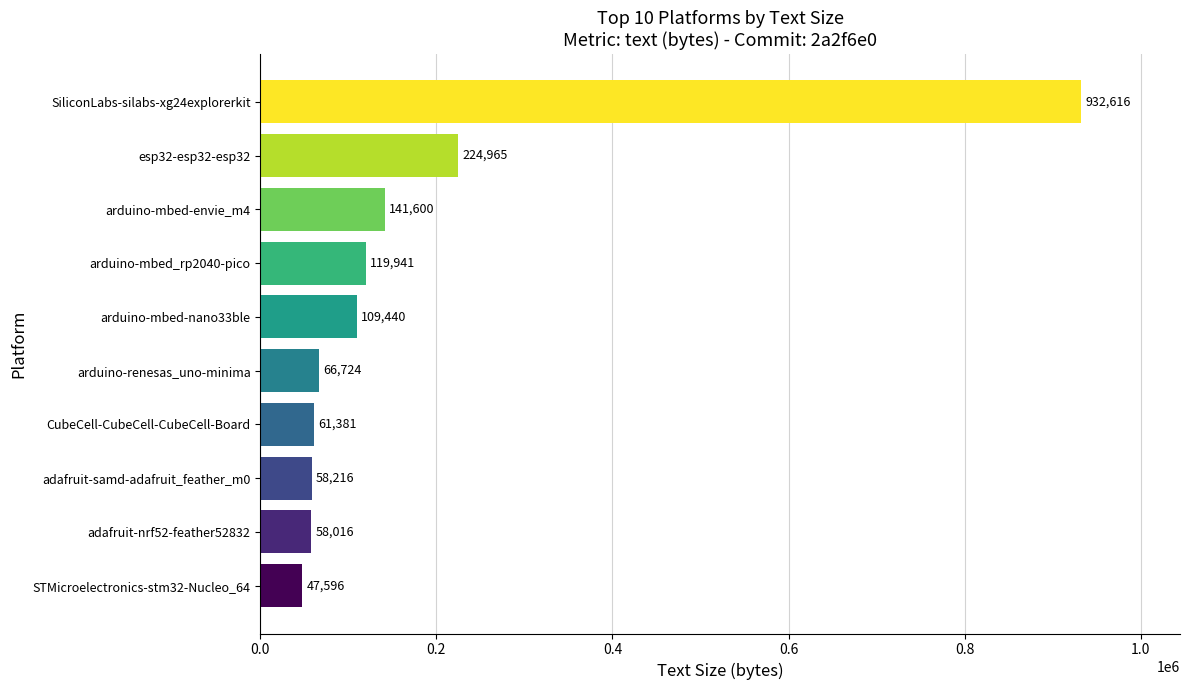

List the labels in order of value, smallest first.

STMicroelectronics-stm32-Nucleo_64, adafruit-nrf52-feather52832, adafruit-samd-adafruit_feather_m0, CubeCell-CubeCell-CubeCell-Board, arduino-renesas_uno-minima, arduino-mbed-nano33ble, arduino-mbed_rp2040-pico, arduino-mbed-envie_m4, esp32-esp32-esp32, SiliconLabs-silabs-xg24explorerkit